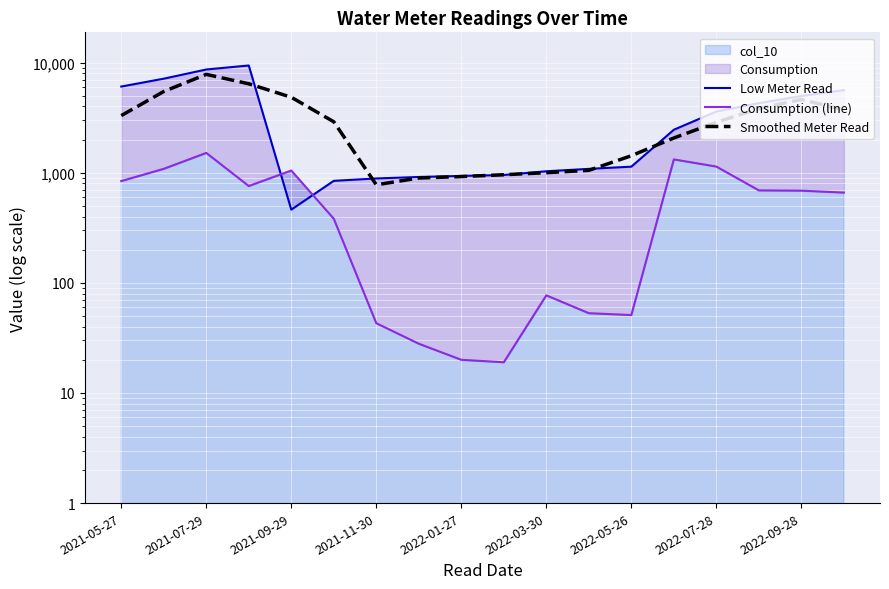

Reading left to right, list all the values displayed in this chart.

Low Meter Read: 6060.0	7145.0	8658.0	9415.0	462.0	844.0	887.0	915.0	935.0	954.0	1031.0	1084.0	1135.0	2456.0	3593.0	4284.0	4971.0	5631.0
Consumption (line): 840.0	1085.0	1513.0	757.0	1047.0	382.0	43.0	28.0	20.0	19.0	77.0	53.0	51.0	1321.0	1137.0	691.0	687.0	660.0
Smoothed Meter Read: 3301.2	5465.8	7819.5	6420.0	4844.8	2902.0	777.0	895.2	922.8	958.8	1001.0	1051.0	1426.5	2067.0	2867.0	3826.0	4619.8	3721.5